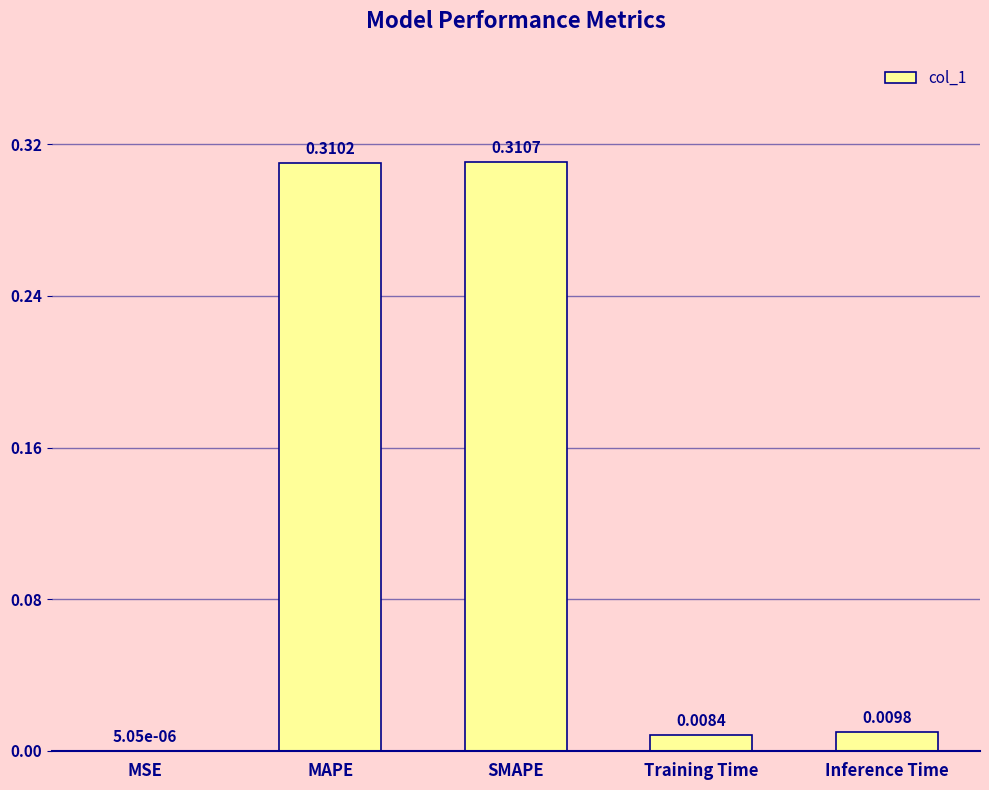

At which label is the value closest to 0?

MSE